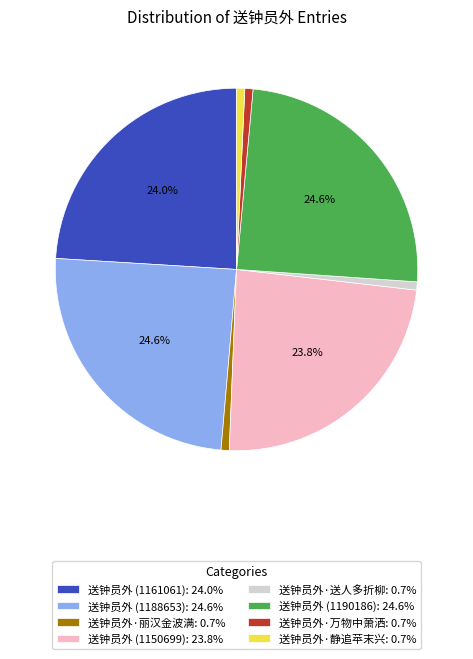

To the nearest percent, what portion does 送钟员外·静追苹末兴 represent?

1%